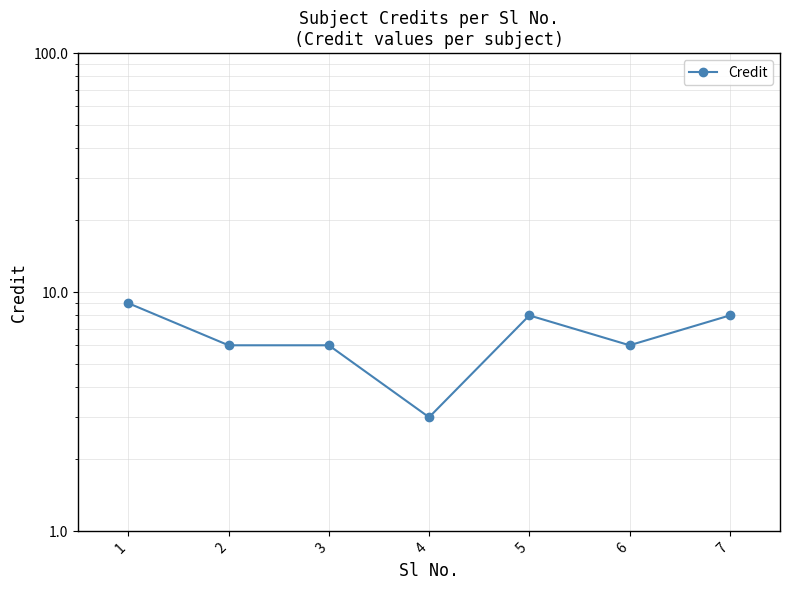

Which has a higher value, 5 or 7?

5